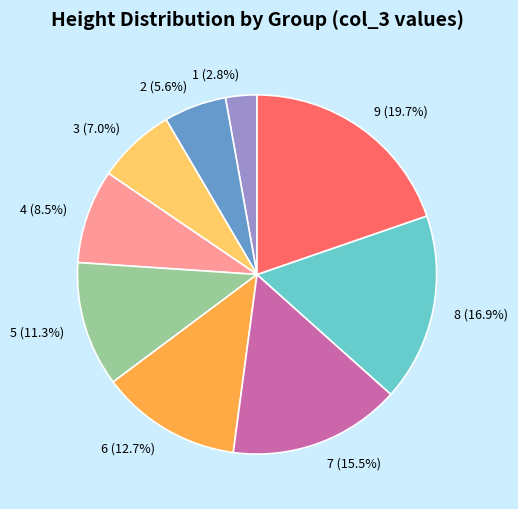

What percentage is the 5 slice, to the nearest percent?

11%